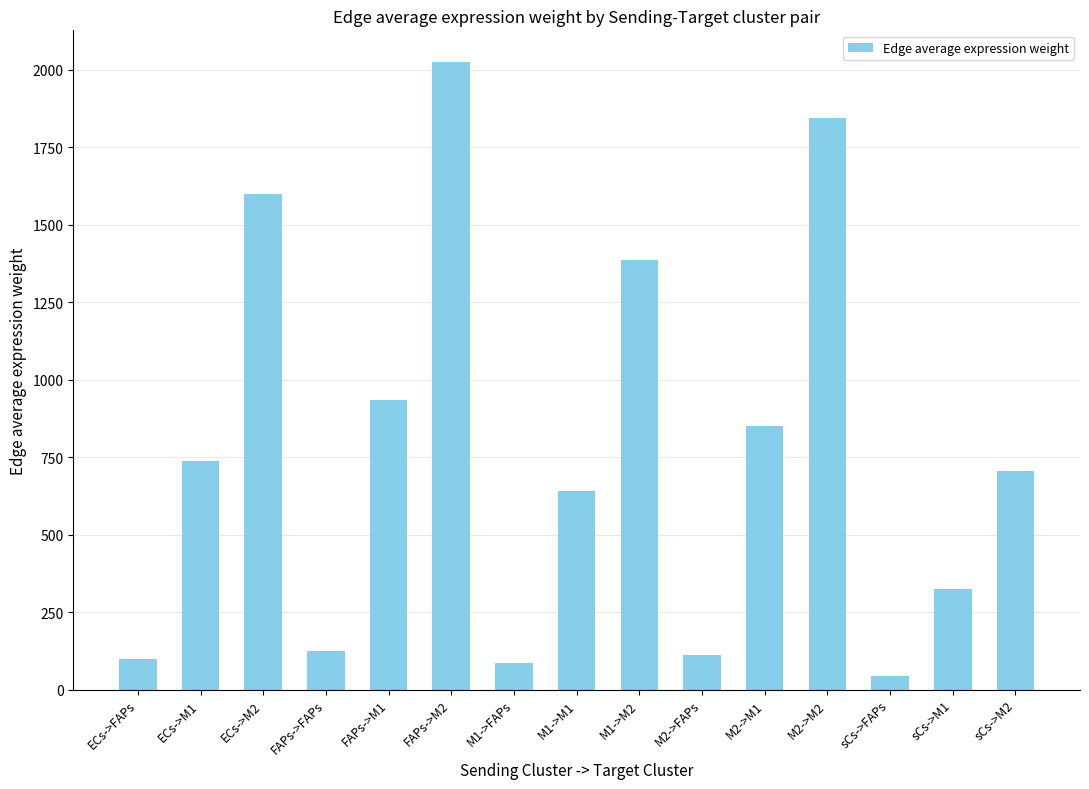

Count the number of categories in the chart.

15